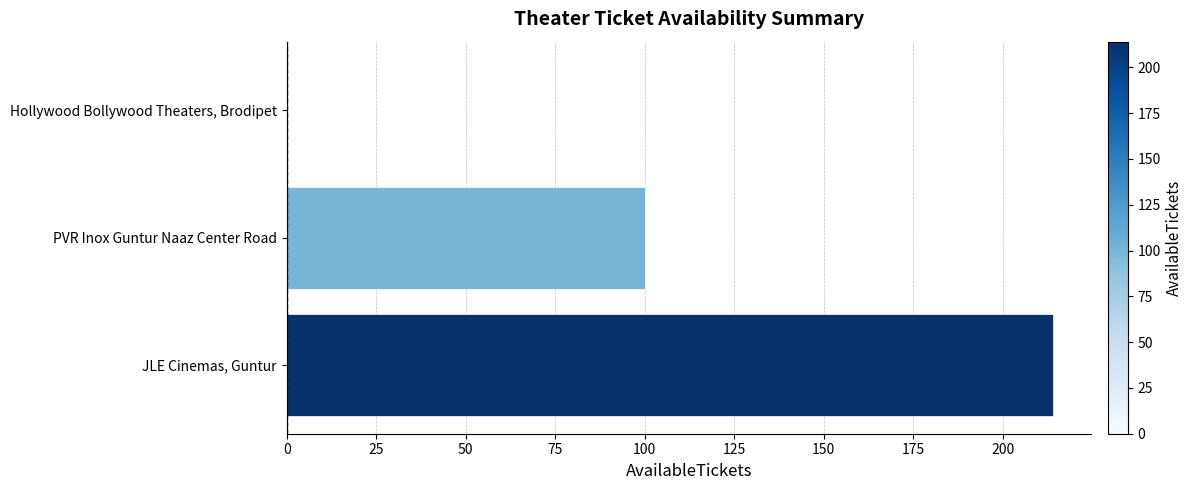

Is it true that the value at PVR Inox Guntur Naaz Center Road is 173?

False